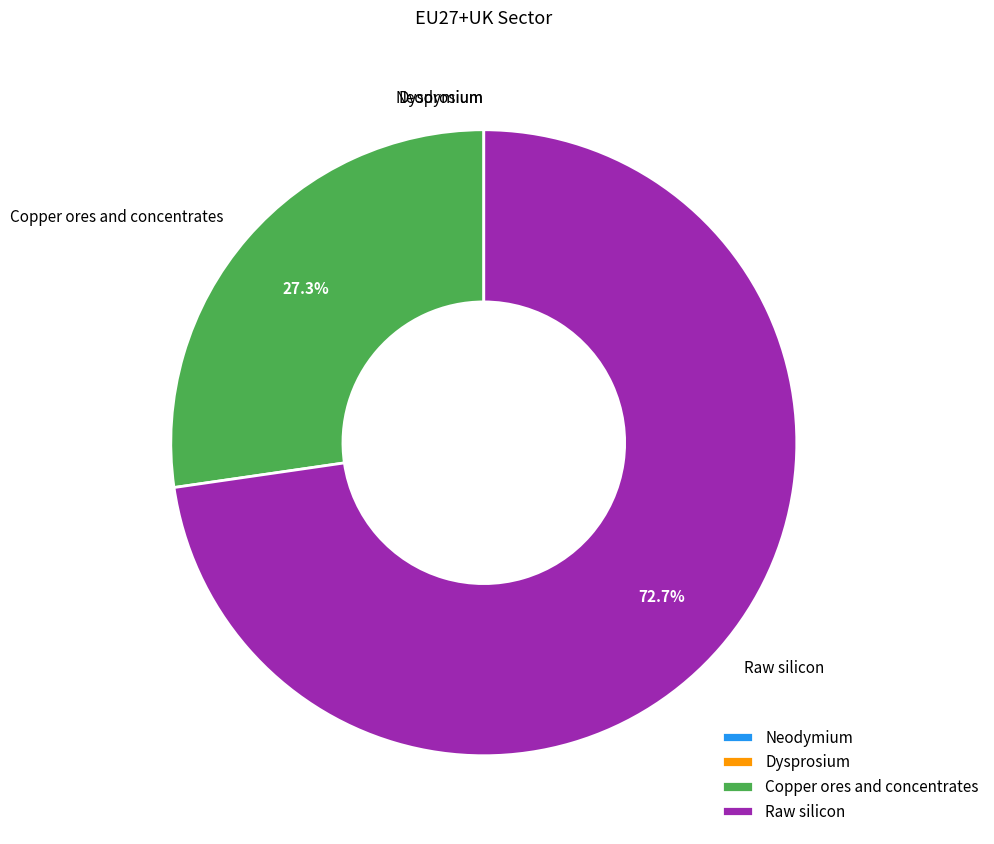

The Copper ores and concentrates slice represents 27% of the pie. True or false?

True